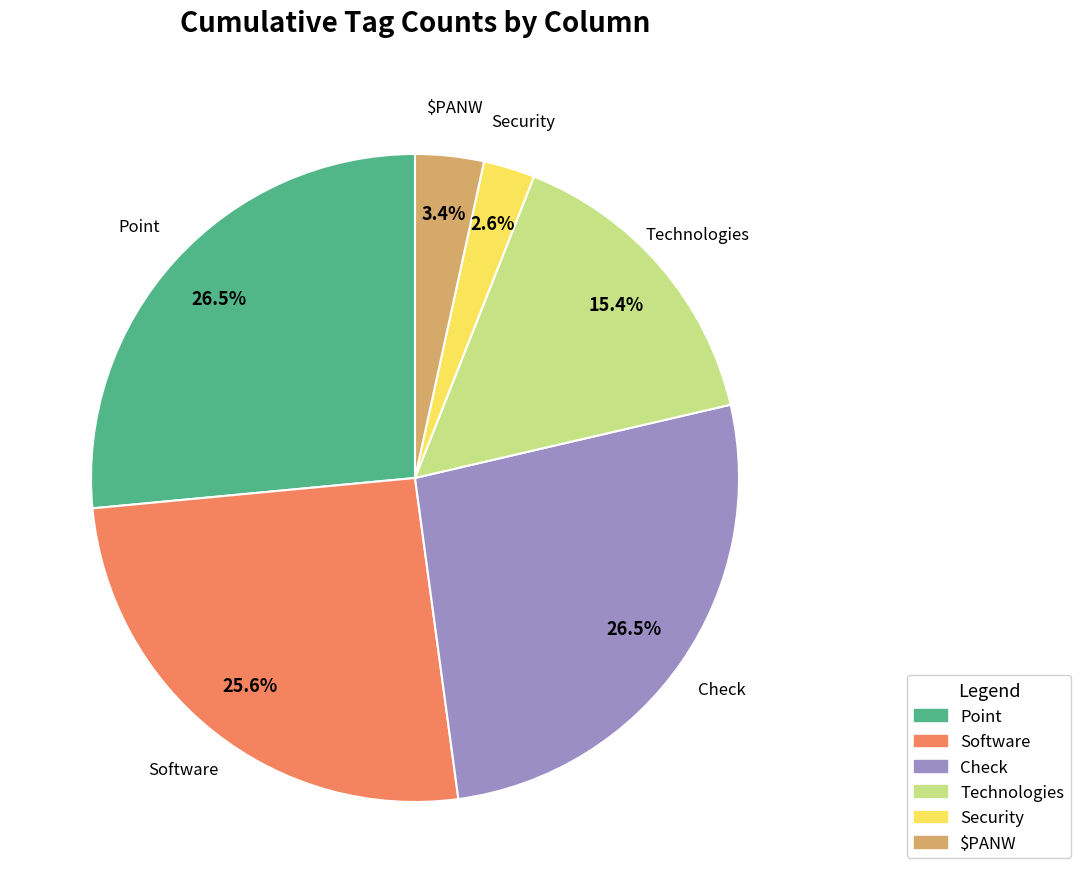

Is there a majority slice in this chart?

No